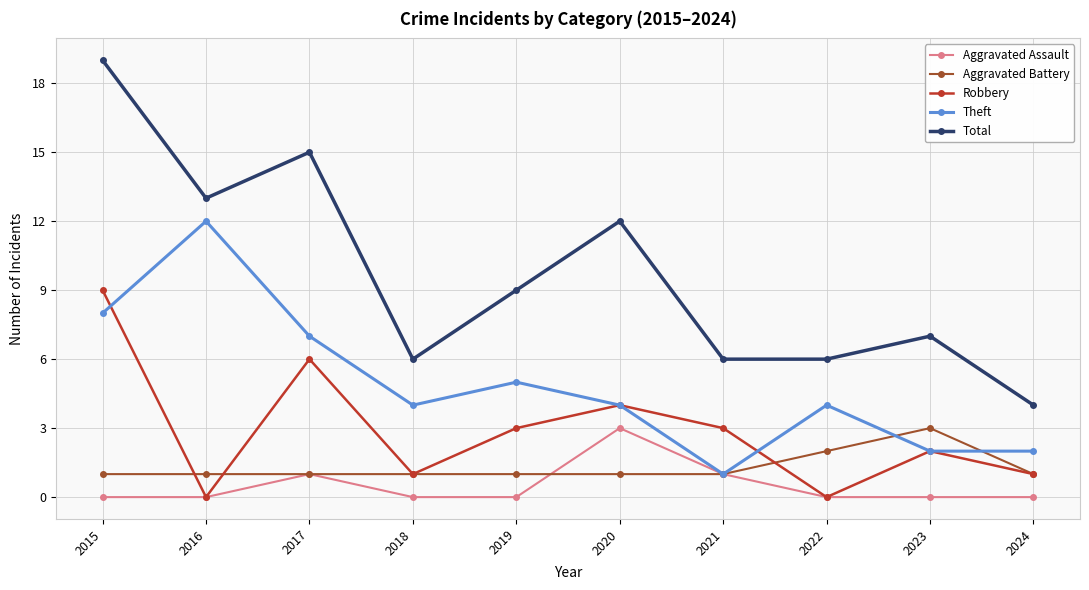

Is it true that Robbery equals 1 at 2020?

False